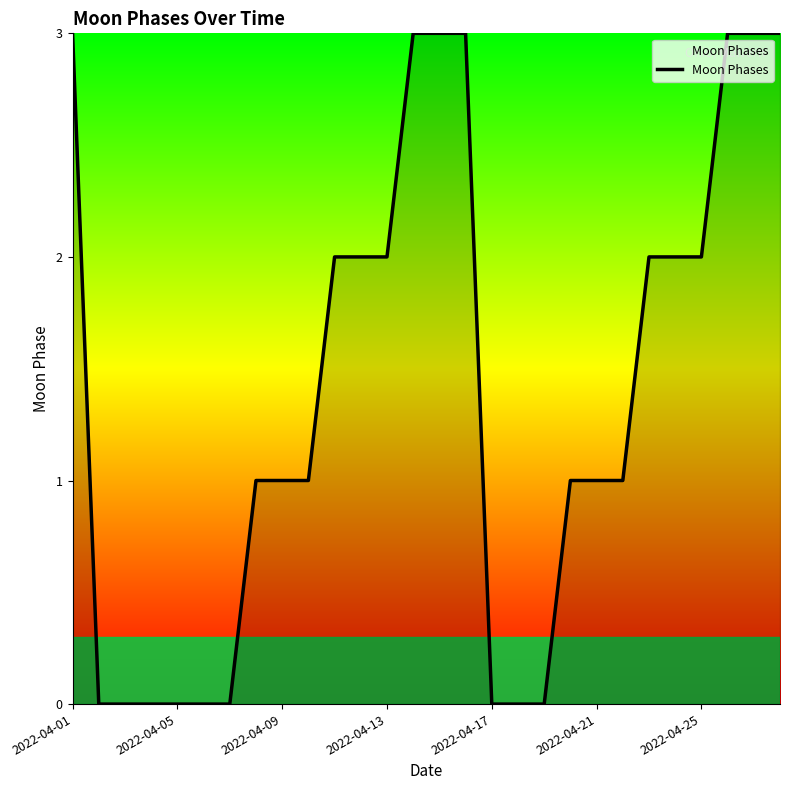

What is the maximum value shown in the chart?

3